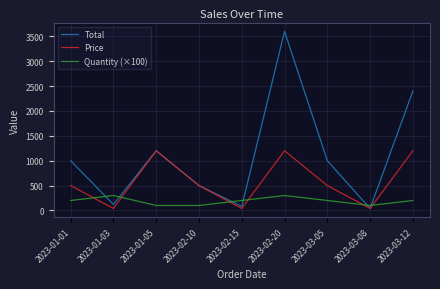

Count the Price values in the range 40 to 1200.

9